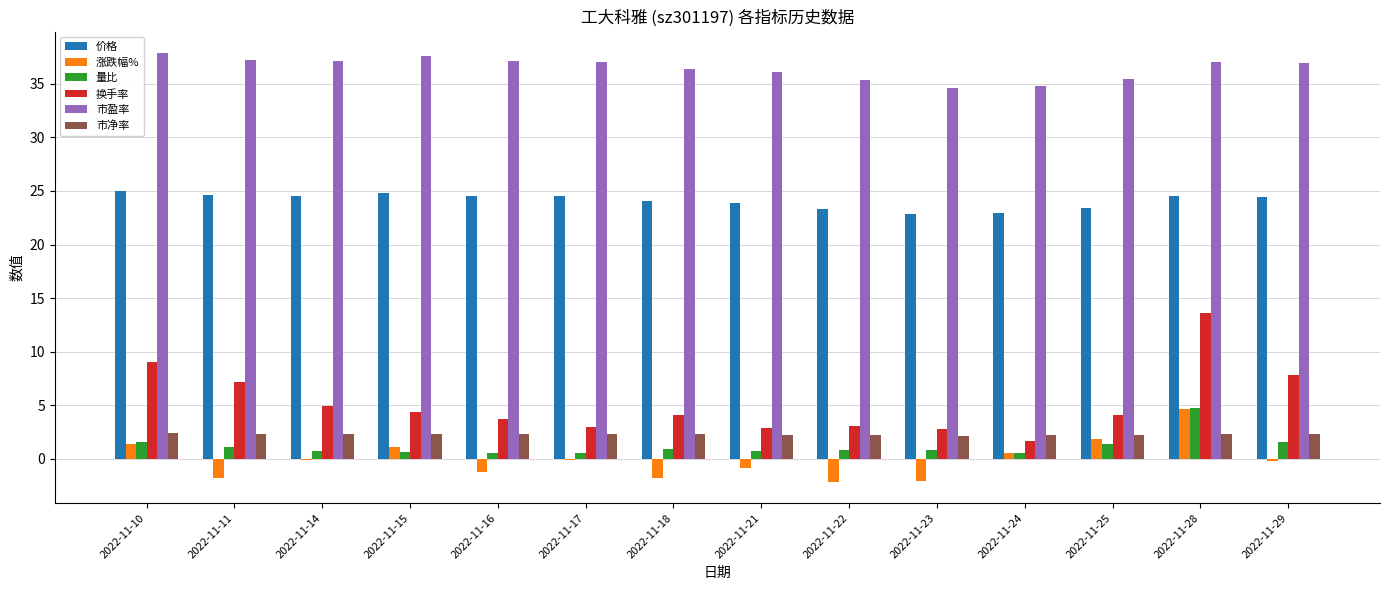

At which category is the sum across all series the highest?

2022-11-28